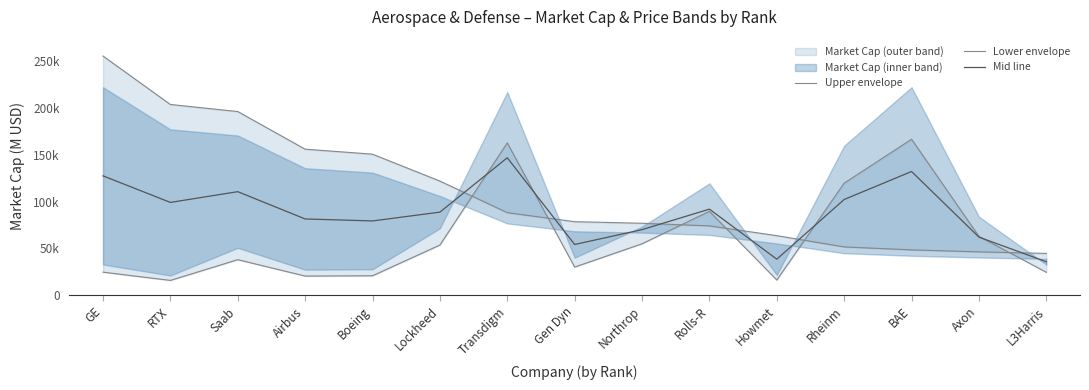

Rank the series at L3Harris from lowest to highest value.

Lower envelope, Mid line, Upper envelope